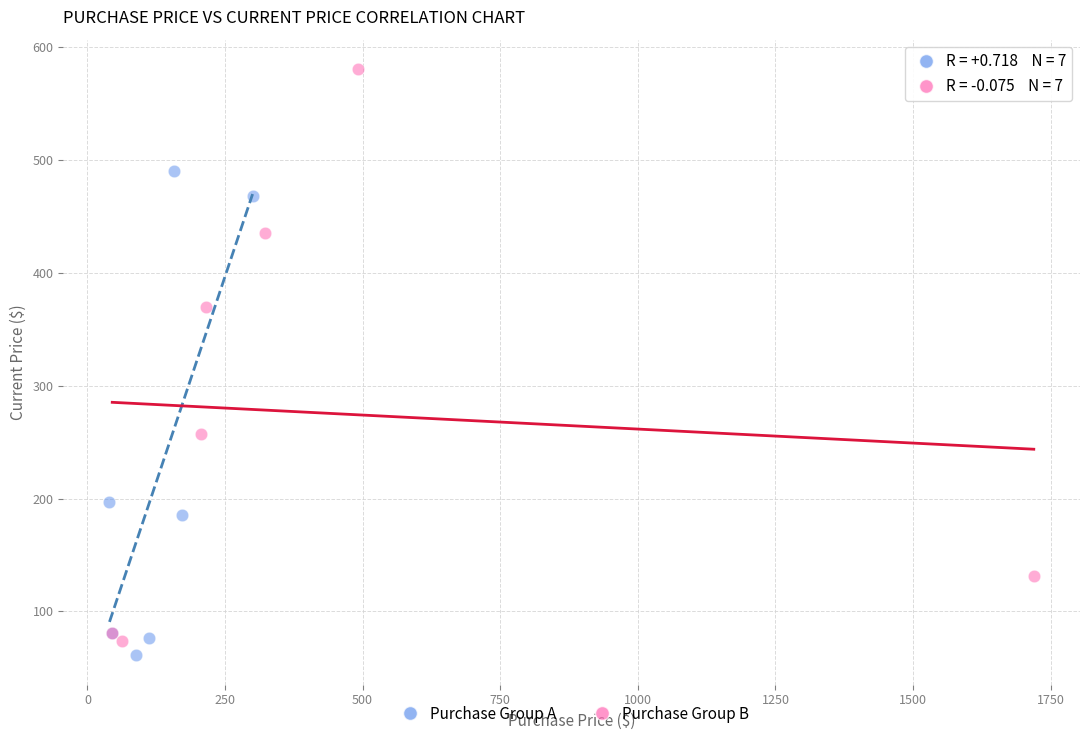

Which series has the widest spread of Y values?

Purchase Group B